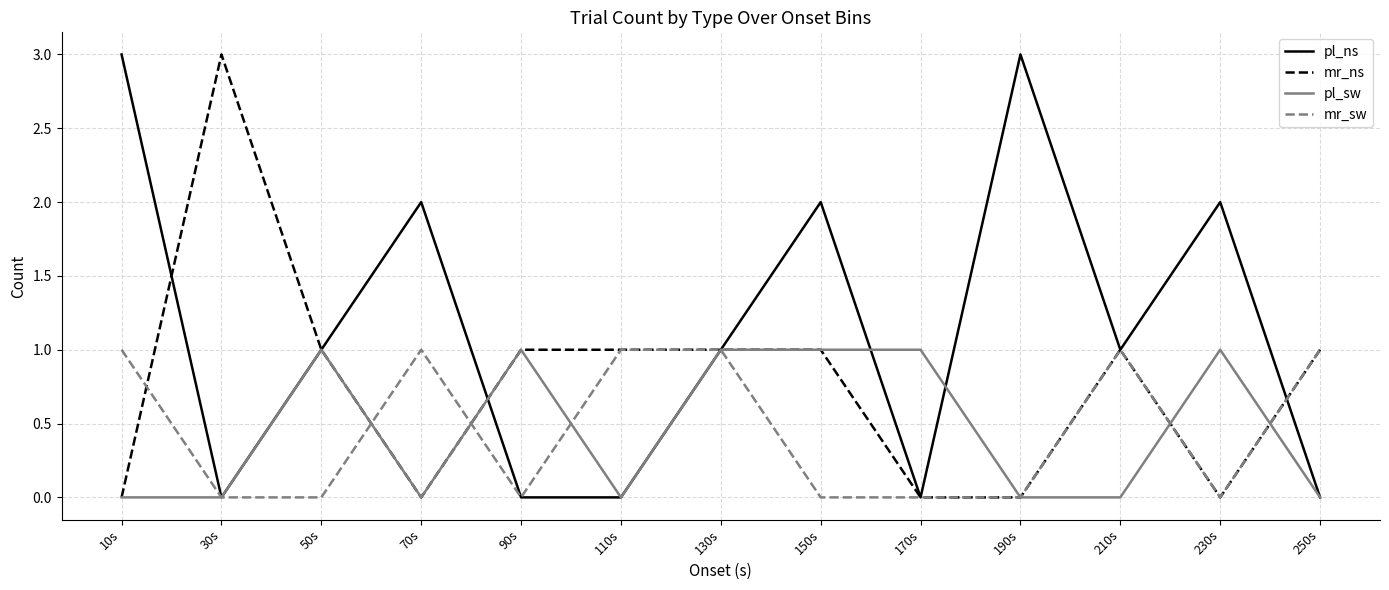

How many distinct data groups are displayed?

4